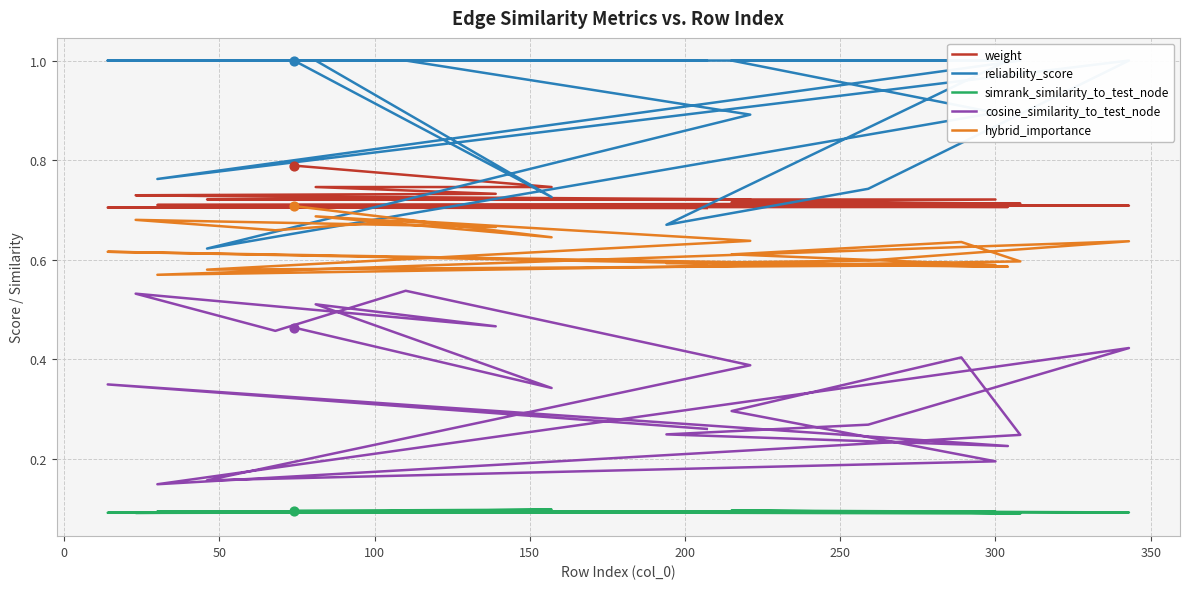

Which series reaches the minimum Y coordinate?

simrank_similarity_to_test_node